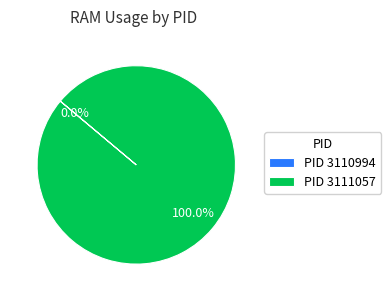

To the nearest percent, what percentage of the pie is 3111057?

100%